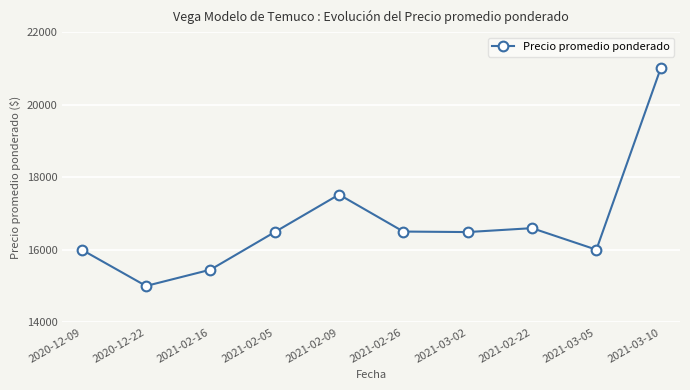

How many distinct data groups are displayed?

1